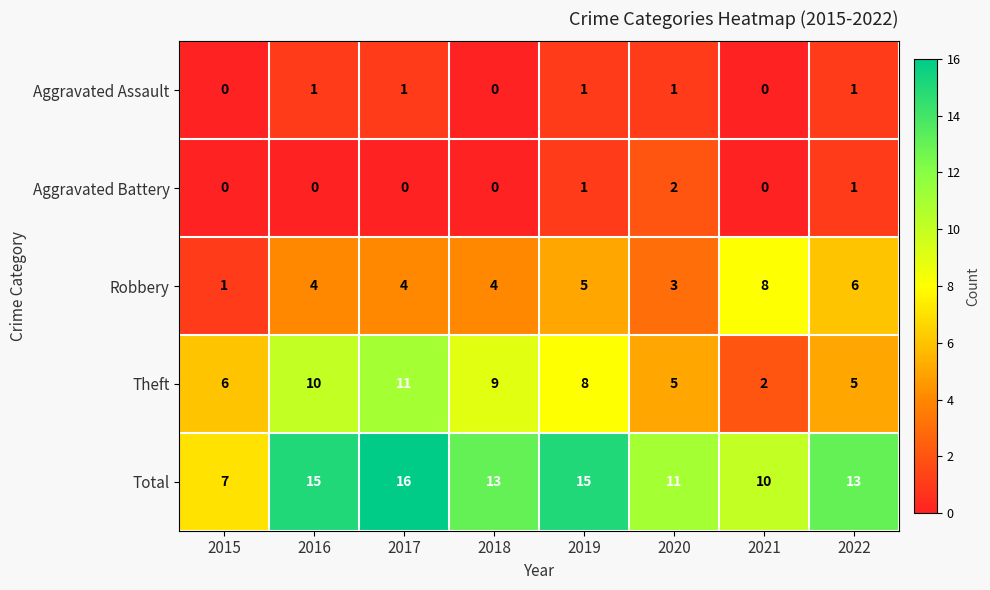

At how many categories does at least one series exceed 6?

8